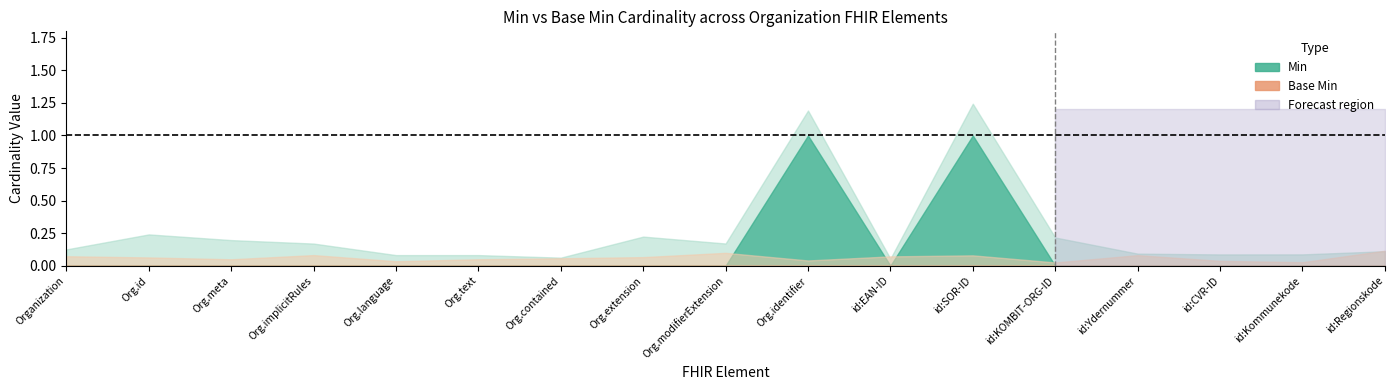

Which series has the widest spread of values?

Min